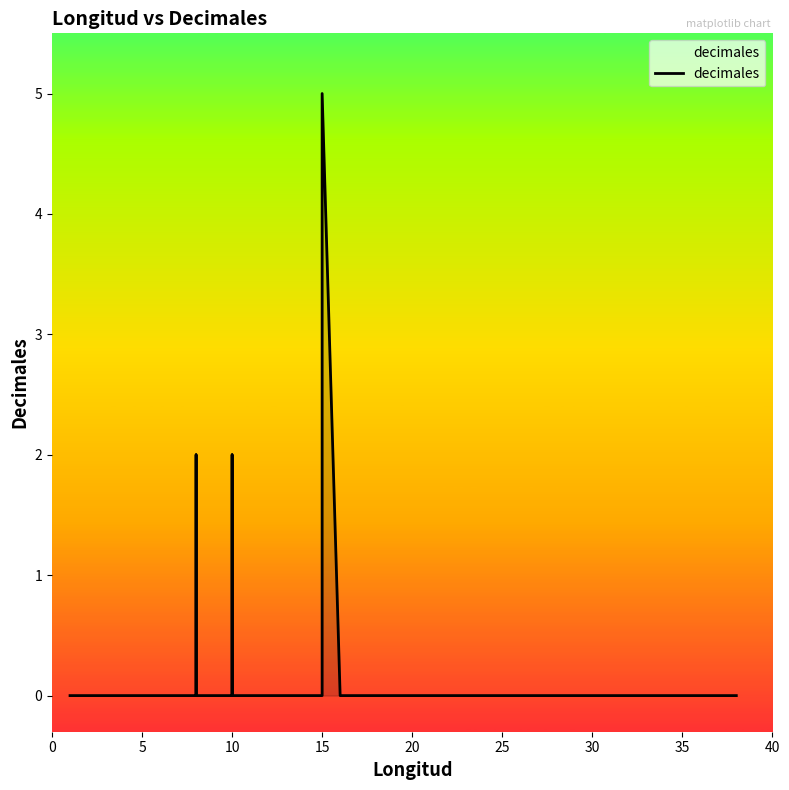

What is the label of the 13th point from the left?

5